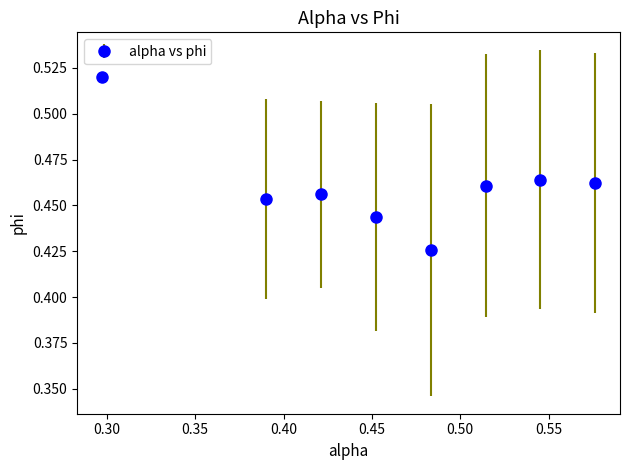

Count the values in the range 0 to 1.

8